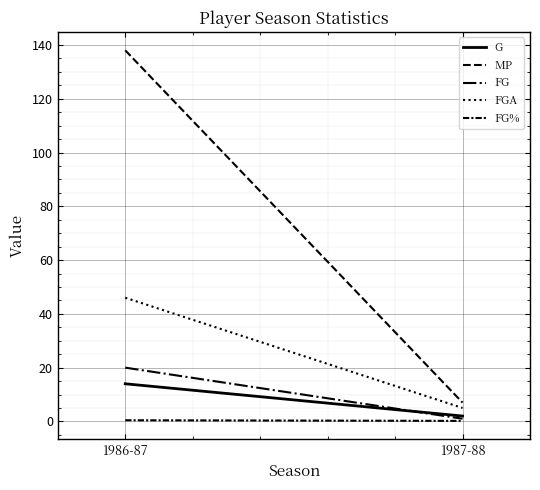

What is the total value across all series at 1986-87?

218.4